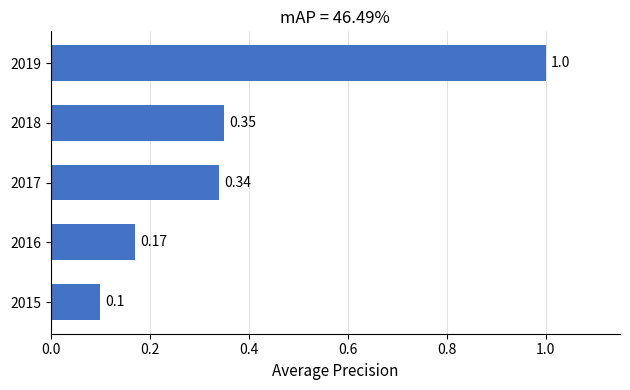

What is the difference between the maximum and minimum values?

0.9